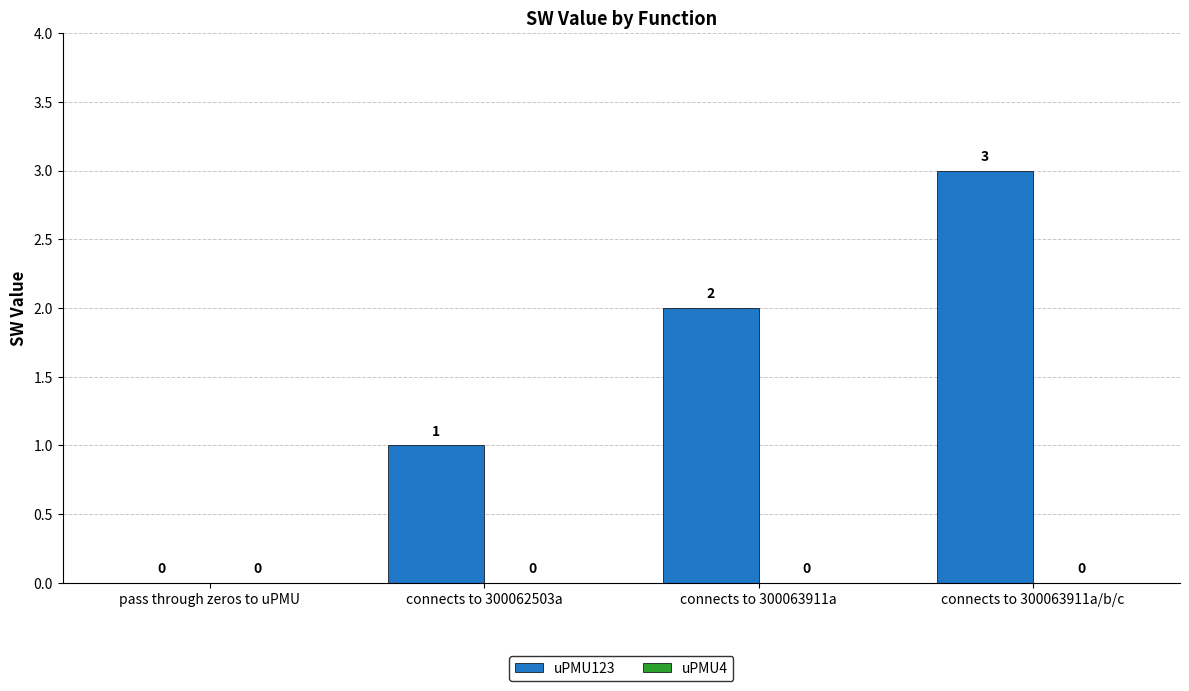

Does the chart contain stacked bars?

No